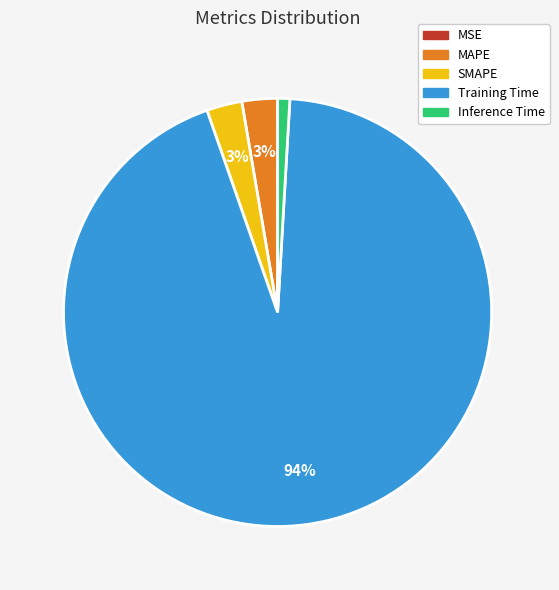

Is there a majority slice in this chart?

Yes